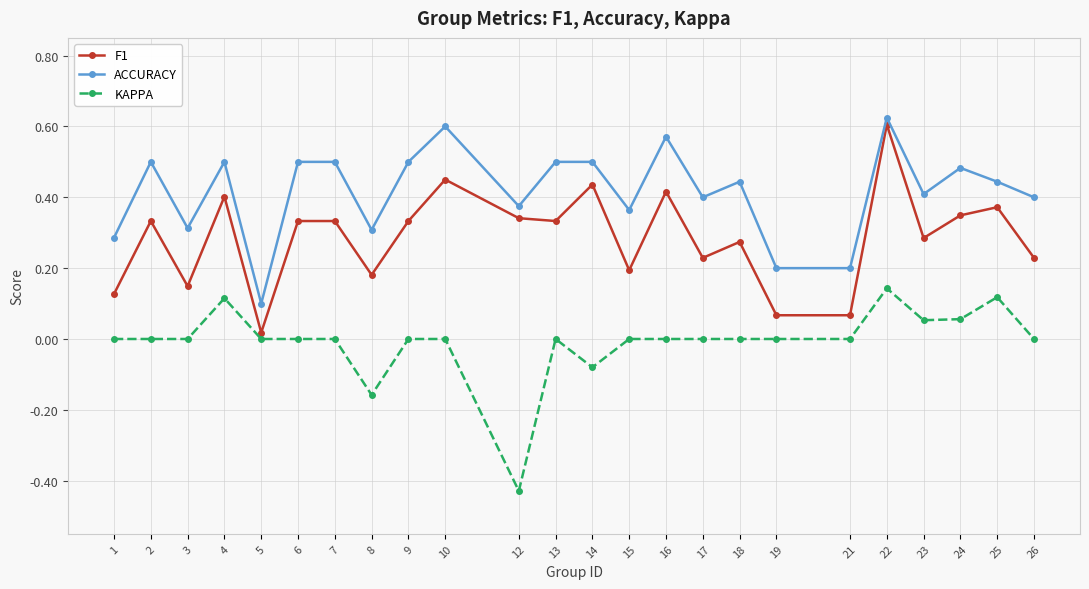

How many distinct data groups are displayed?

3